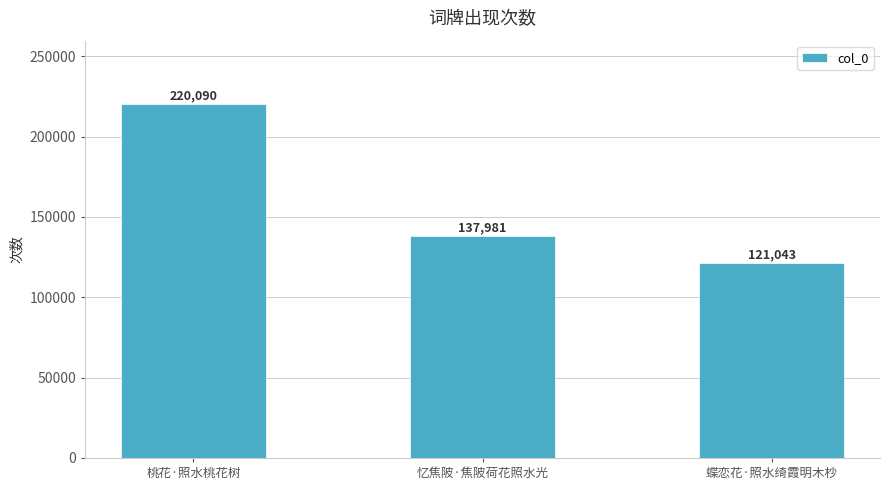

How many data points are less than 137981?

1